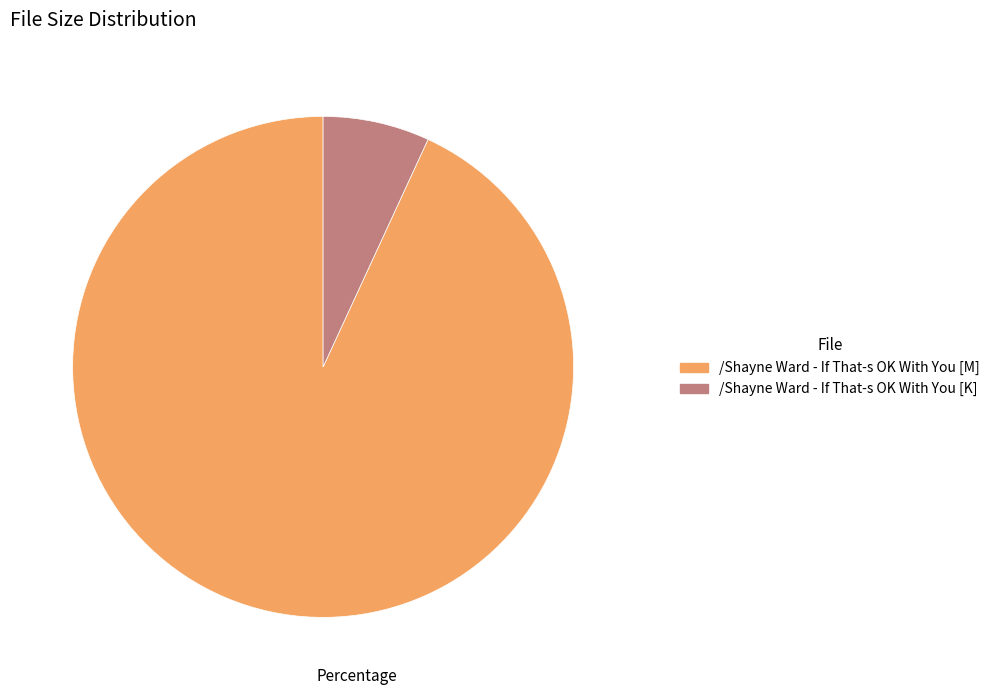

What is the ratio of the value at /Shayne Ward - If That-s OK With You [M] to the value at /Shayne Ward - If That-s OK With You [K]?

13.5